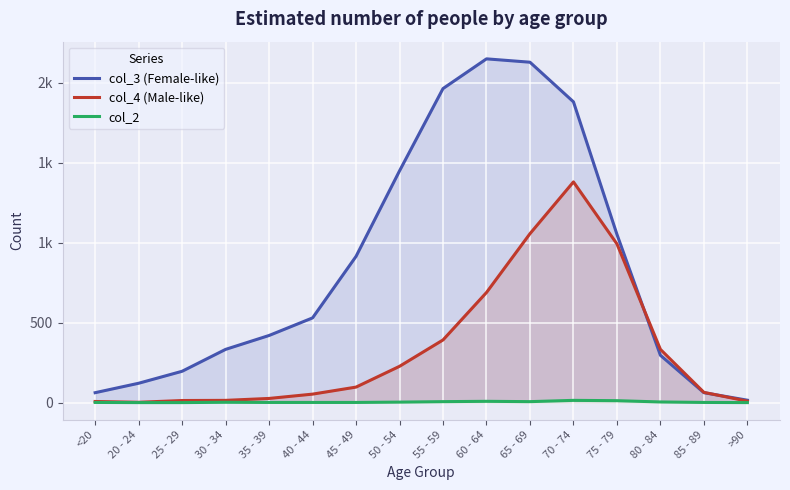

How many categories are shown in the chart?

16